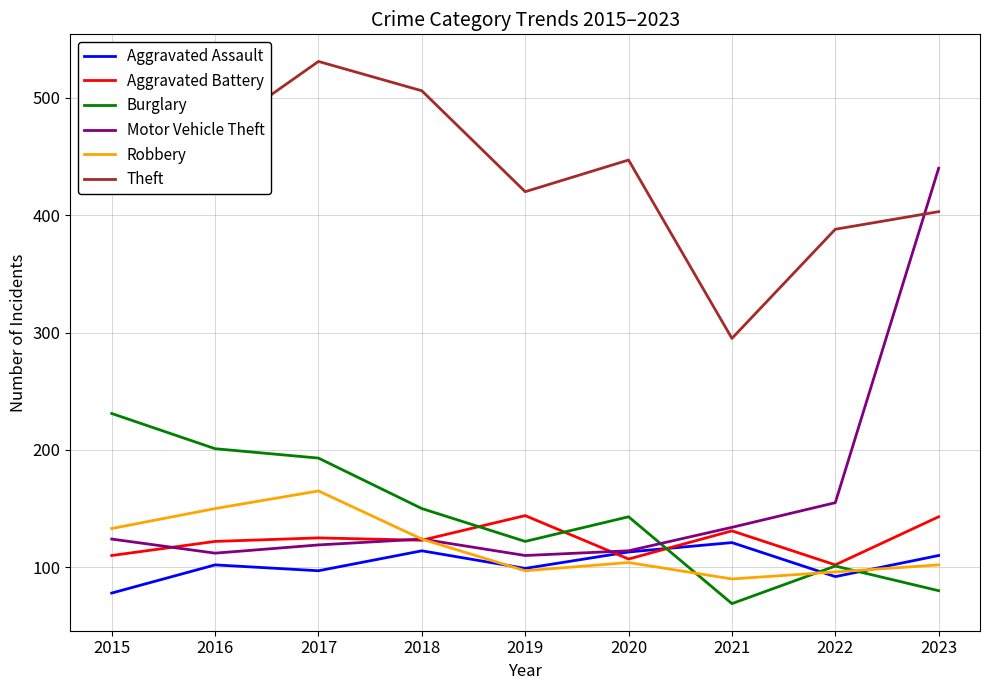

Is it true that Theft equals 479 at 2015?

True